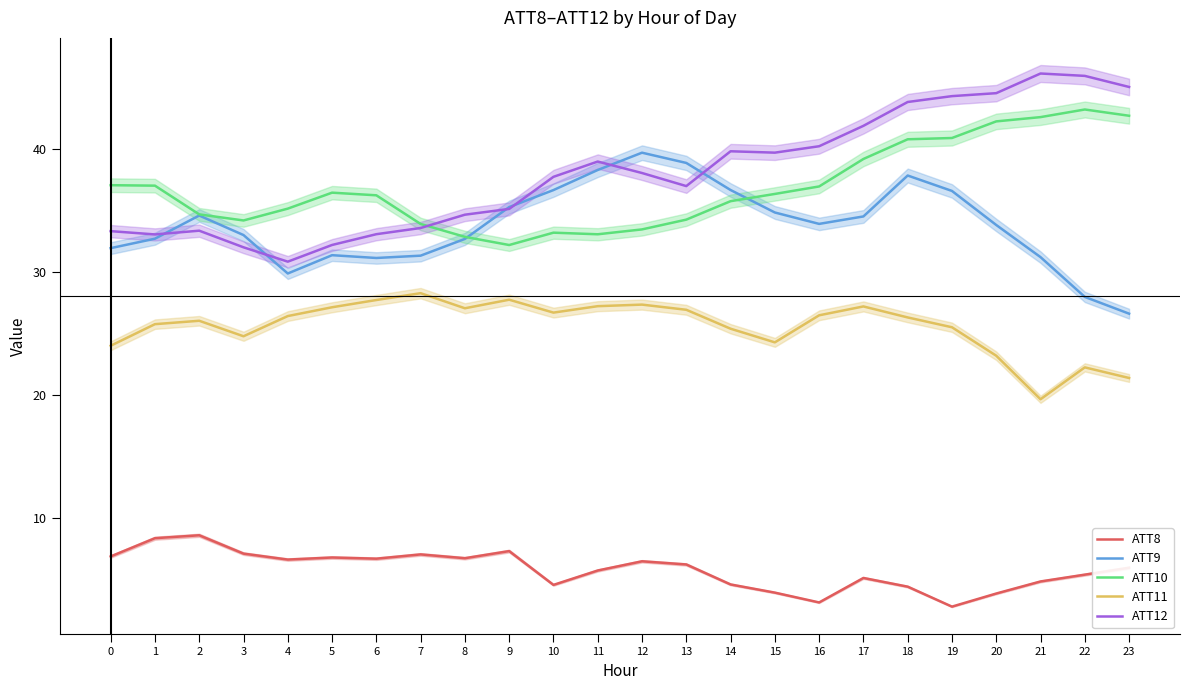

True or false: ATT11 and ATT8 intersect in this chart.

False